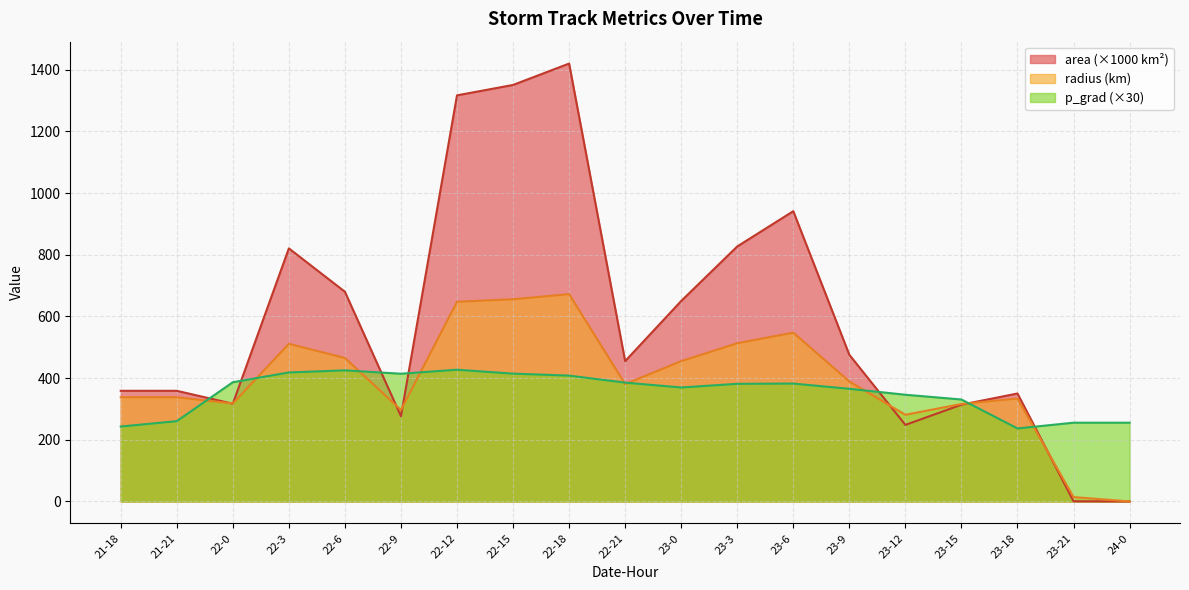

How many times do radius and area cross each other?

7